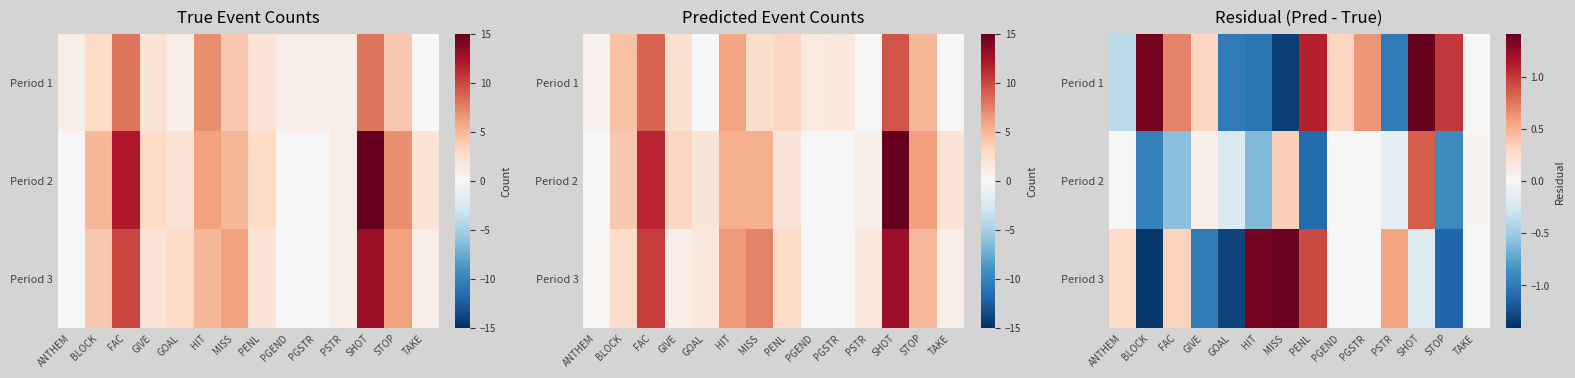

What is the lowest value of the Period 1 series?

-1.3